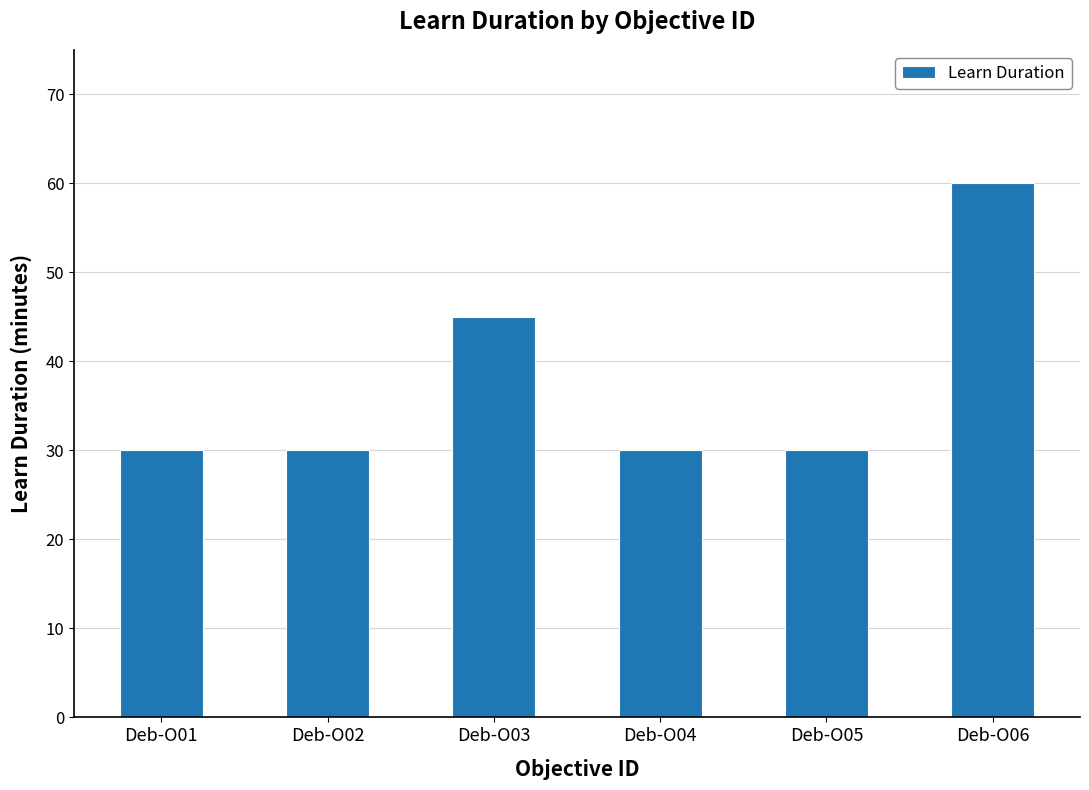

Is it true that the value at Deb-O01 is 30?

True